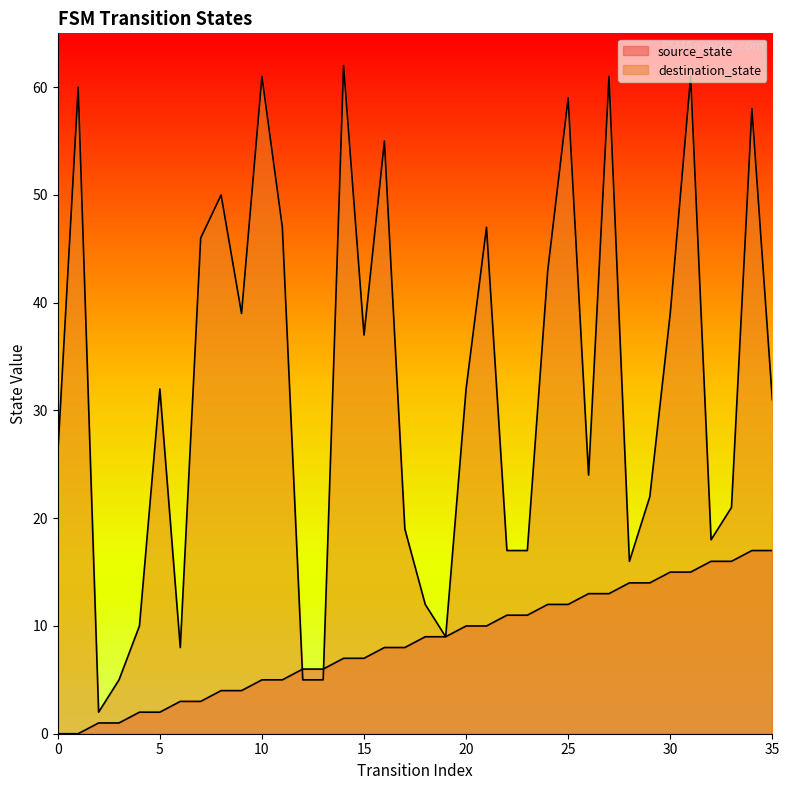

Which series has the widest spread of values?

destination_state